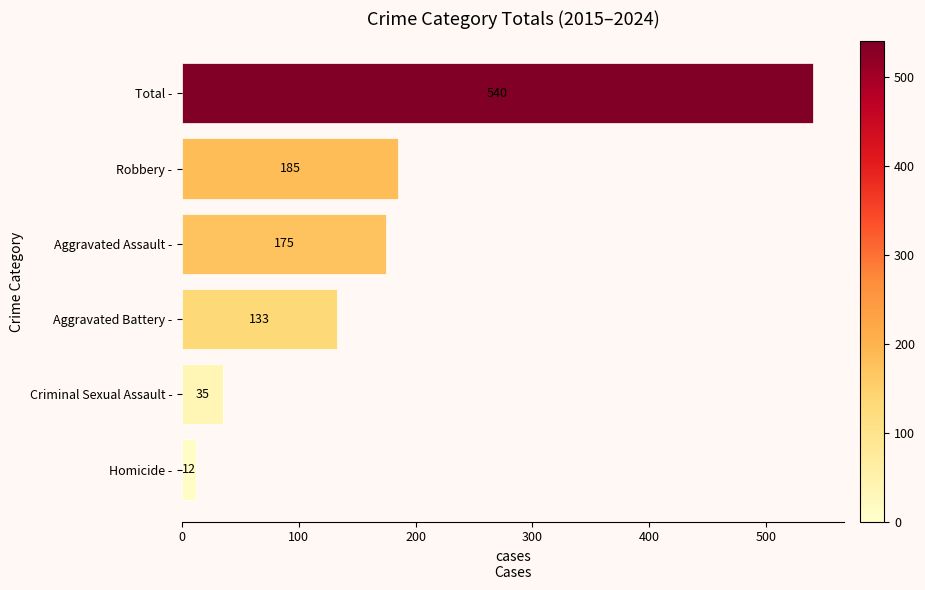

How many values are below 175?

3